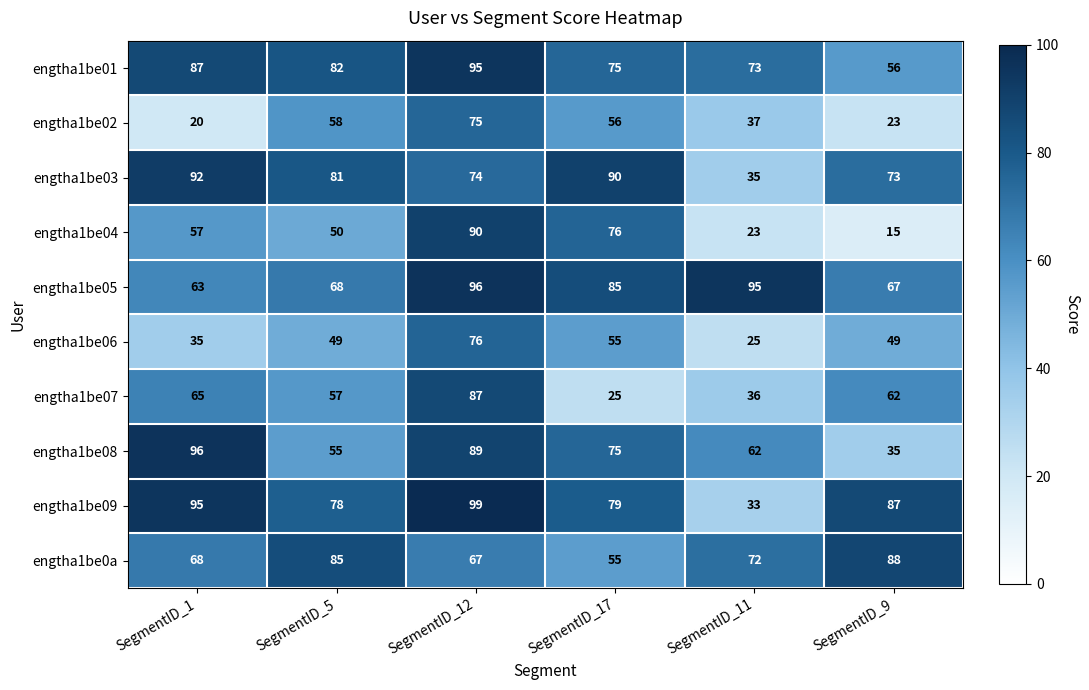

What is the spread (max minus min) of values at SegmentID_1?

76